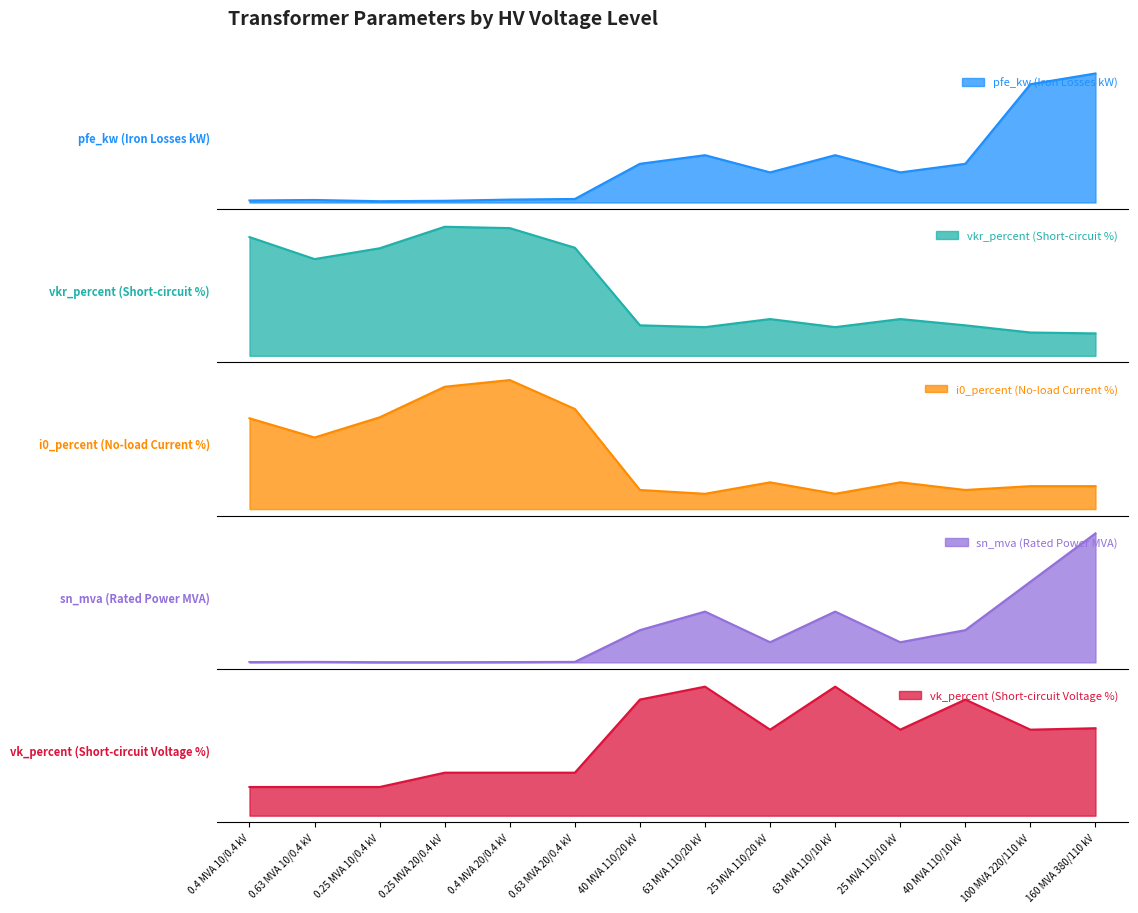

What is the total value across all series at 63 MVA 110/20 kV?

103.4